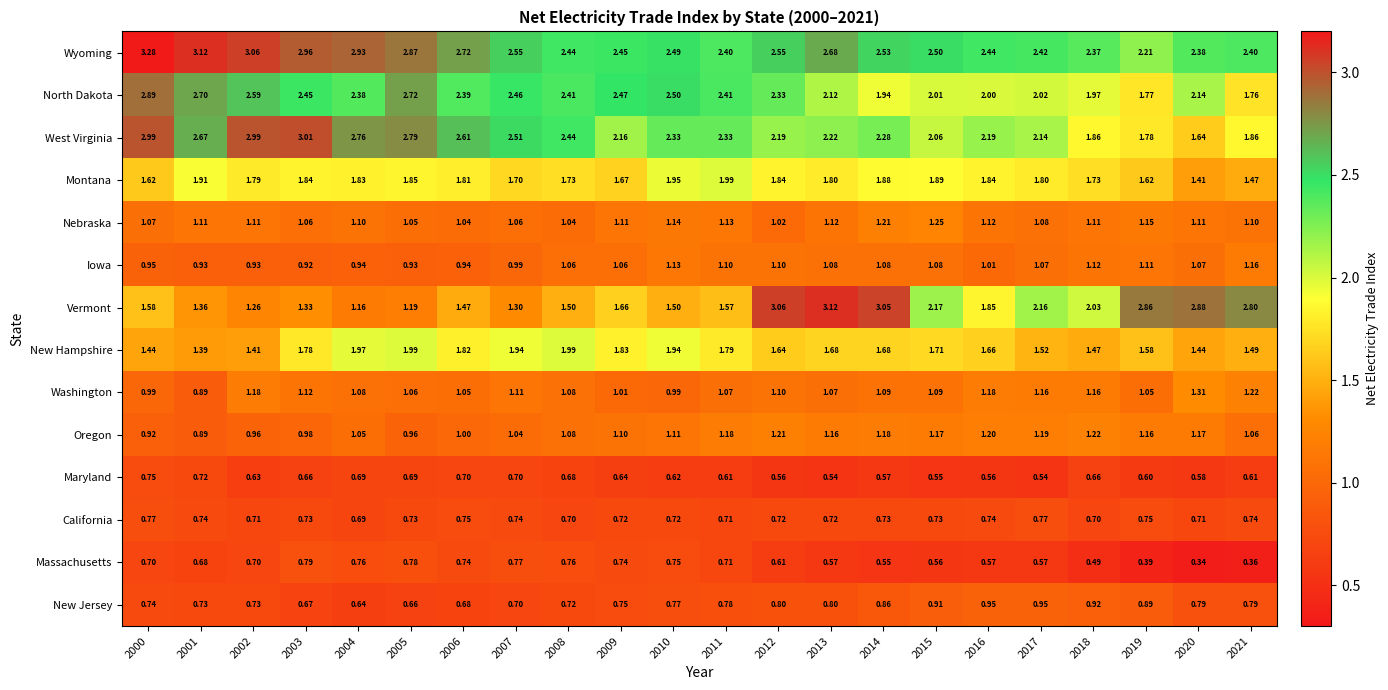

Which category has the highest value across all series?

2000